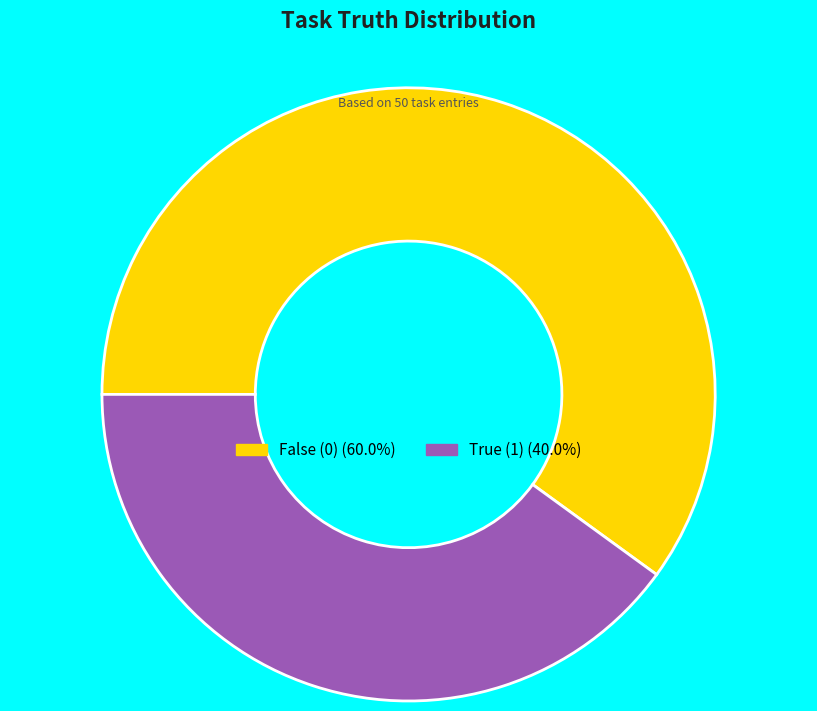

Is there any slice that represents more than half of the pie?

Yes